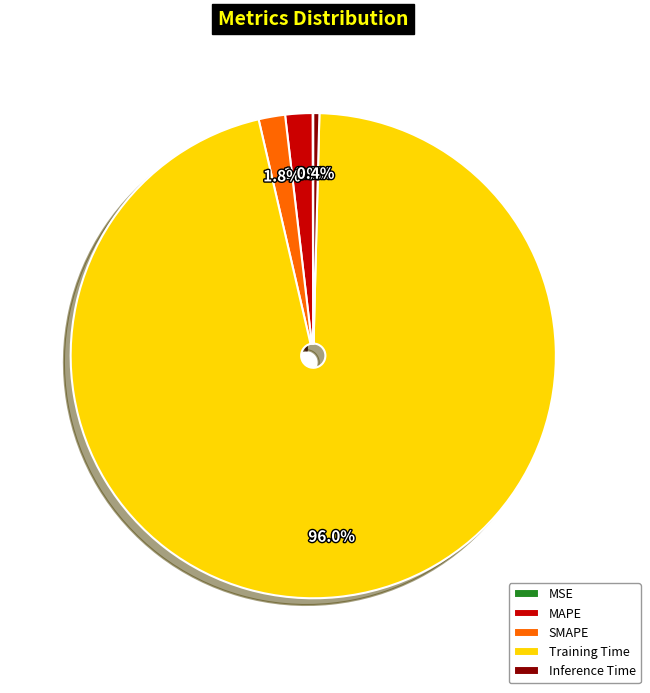

To the nearest percent, what portion does SMAPE represent?

2%